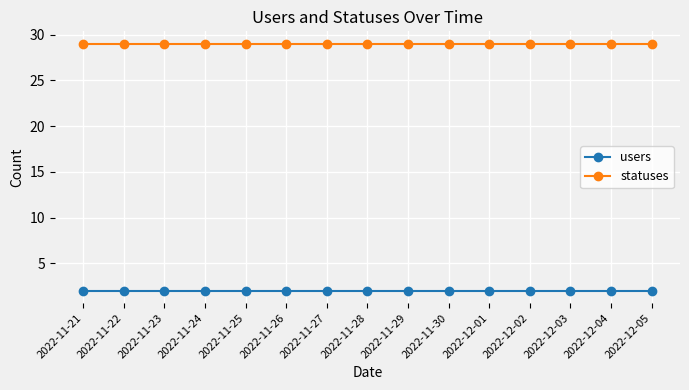

Is the value of users at 2022-11-28 greater than the value of statuses at 2022-11-29?

No